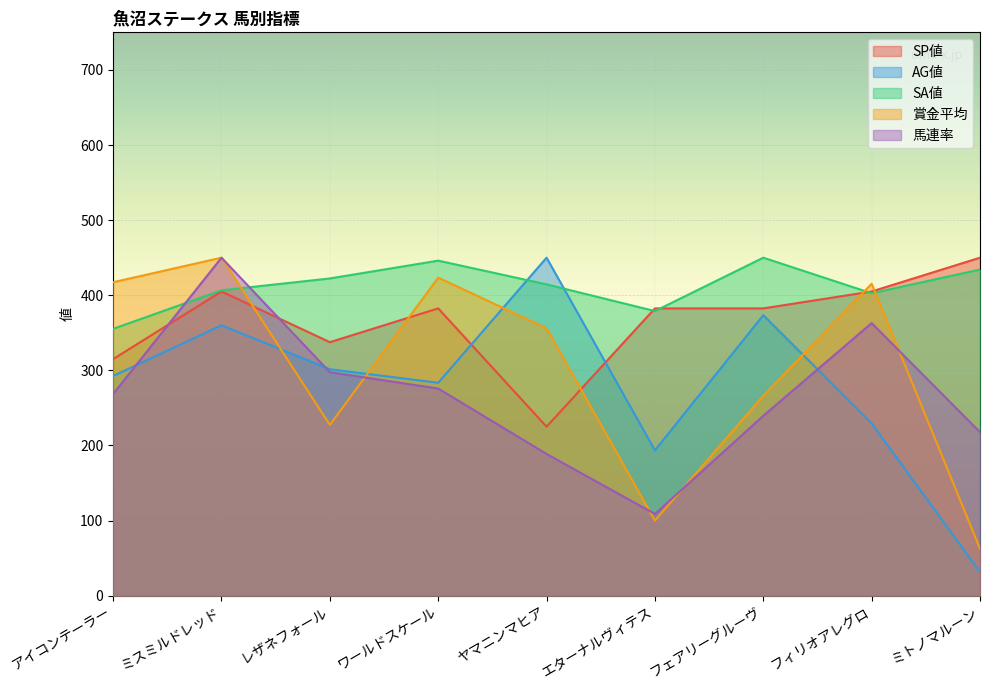

What is the greatest value displayed?

450.0